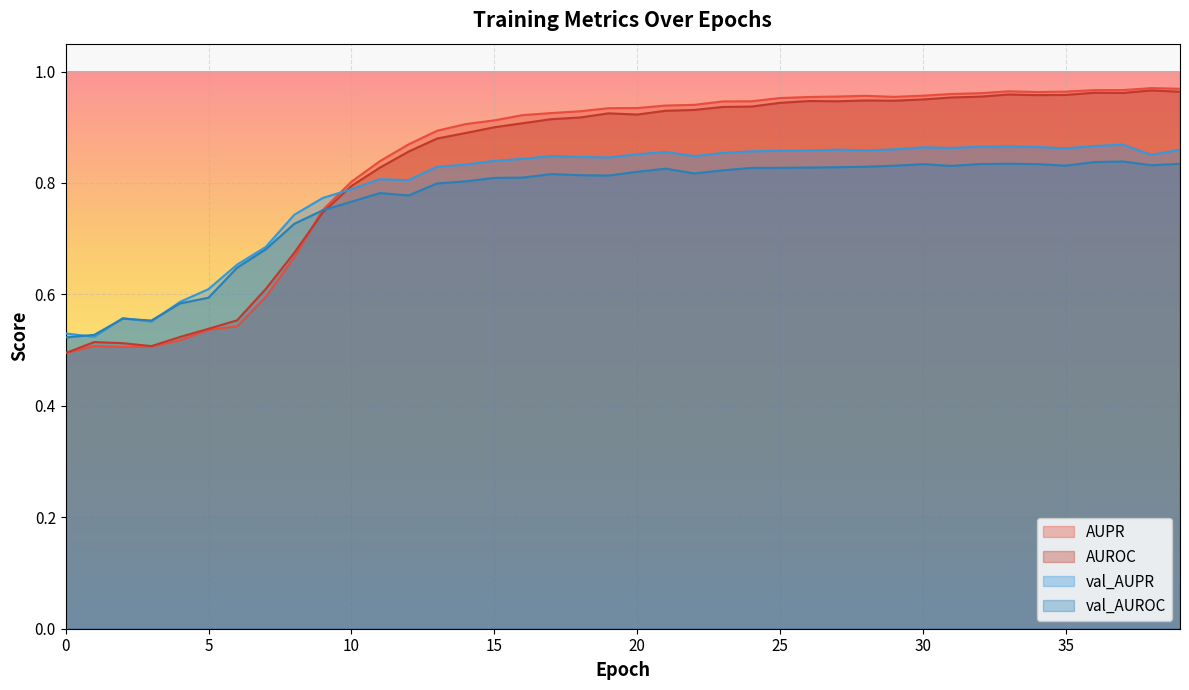

What is the lowest value of the val_AUPR series?

0.5